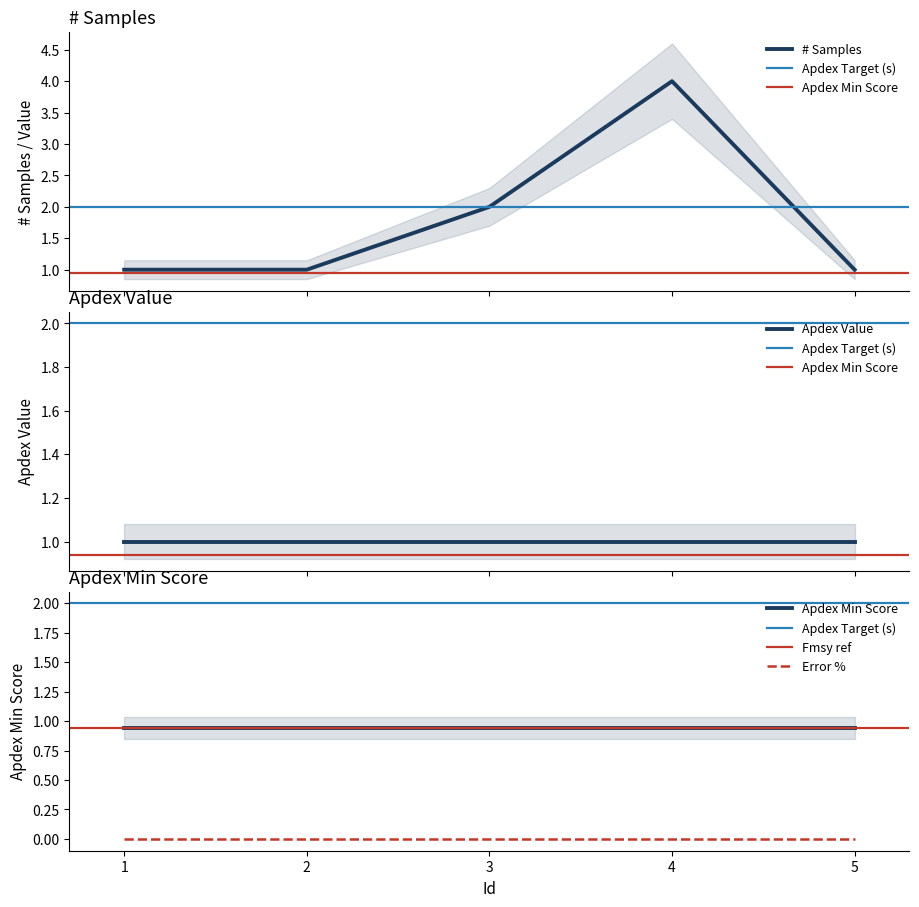

Which series has the largest total across all categories?

Apdex Target (s)